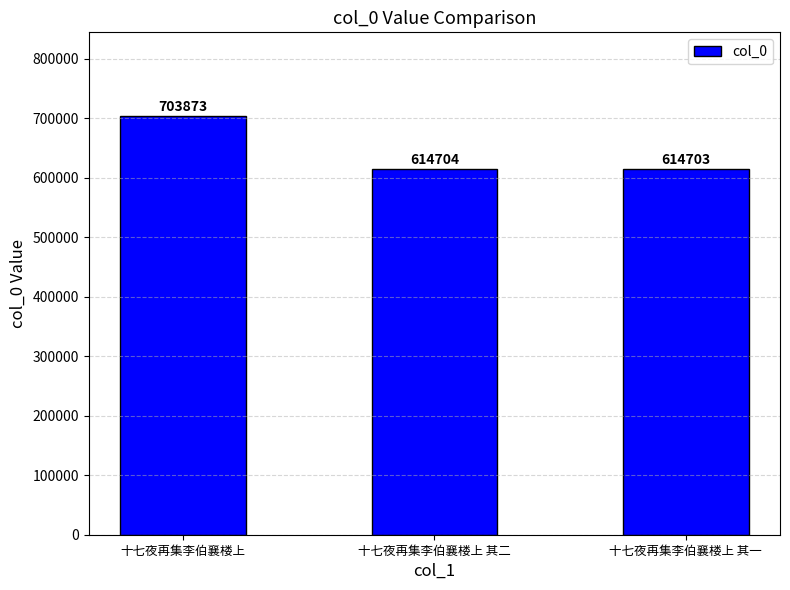

Reading left to right, extract all data points from this chart.

703873	614704	614703